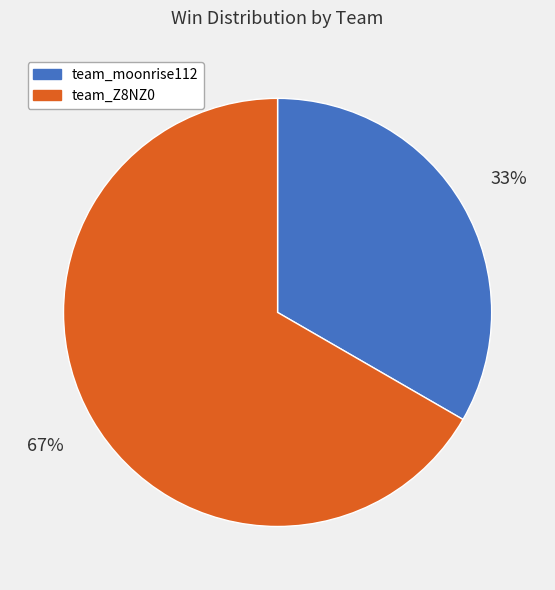

Count the number of slices in the pie.

2